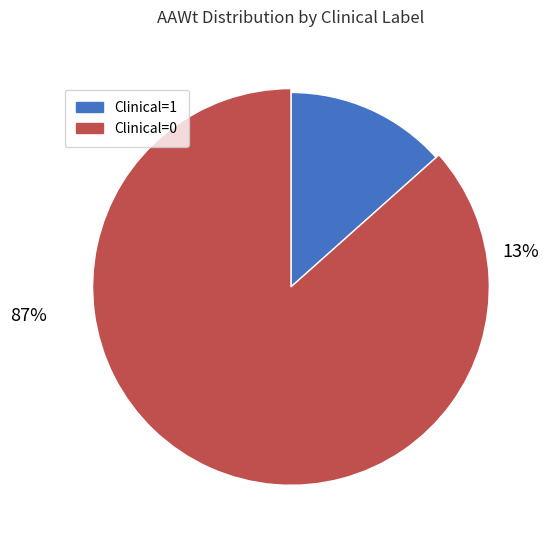

Combined, do Clinical=0 and Clinical=1 account for over 50%?

Yes